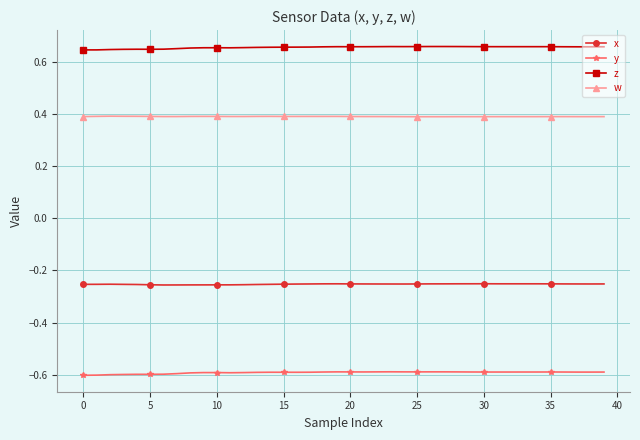

List the series in order of their peak value, lowest first.

y, x, w, z